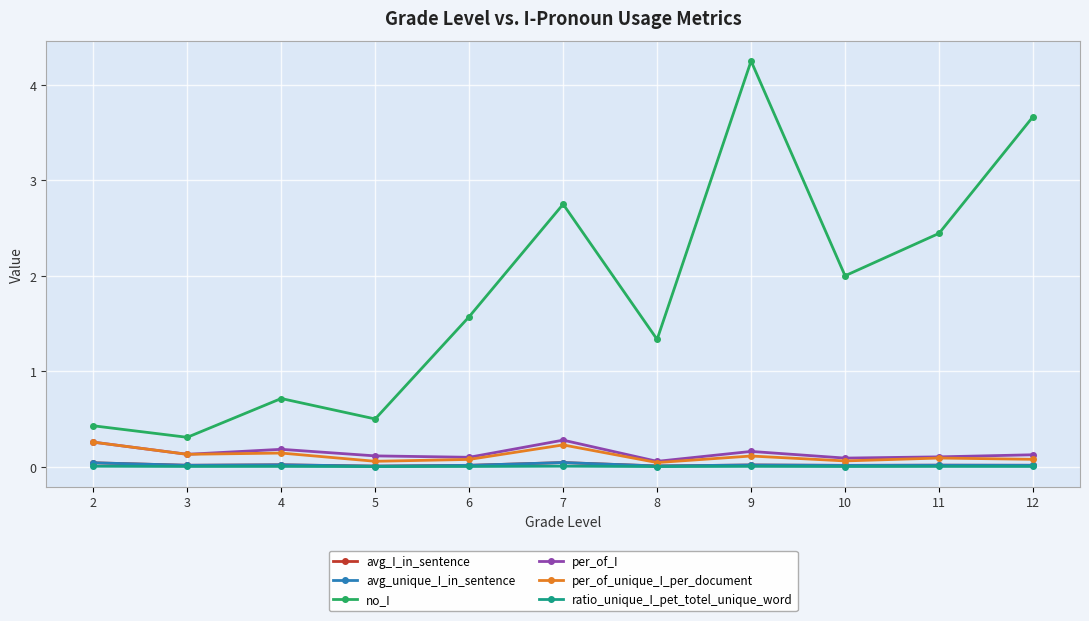

At which category is the sum across all series the highest?

9